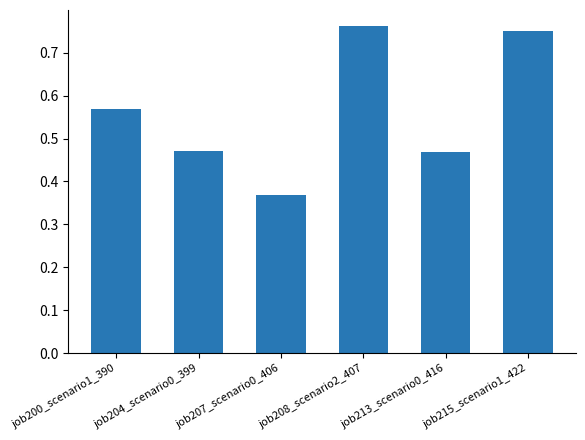

True or false: the data shows 0.2 at job215_scenario1_422.

False